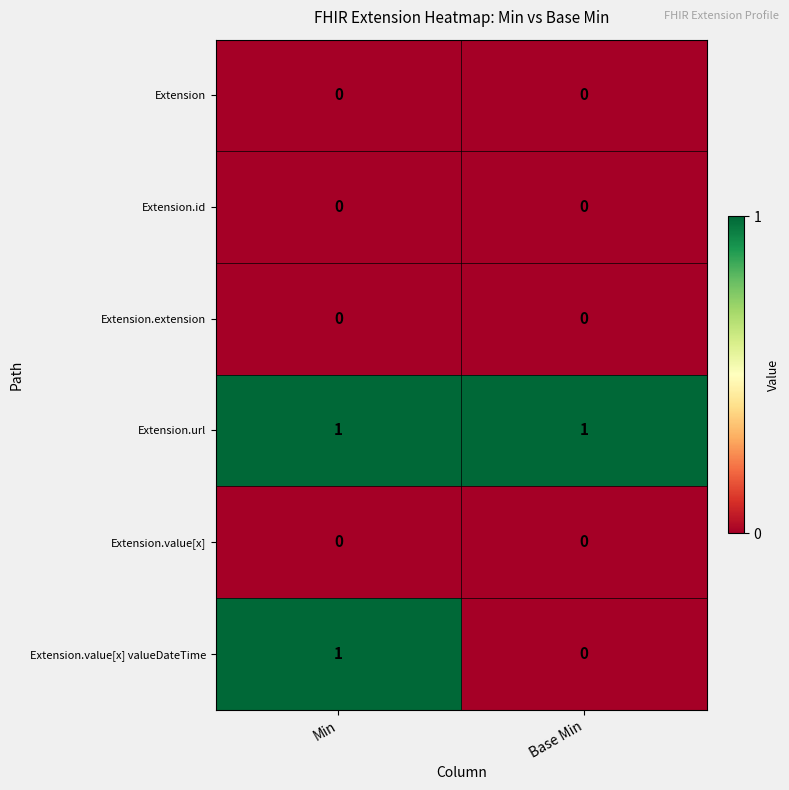

Reading left to right, list all the values displayed in this chart.

Extension: 0	0
Extension.id: 0	0
Extension.extension: 0	0
Extension.url: 1	1
Extension.value[x]: 0	0
Extension.value[x] valueDateTime: 1	0